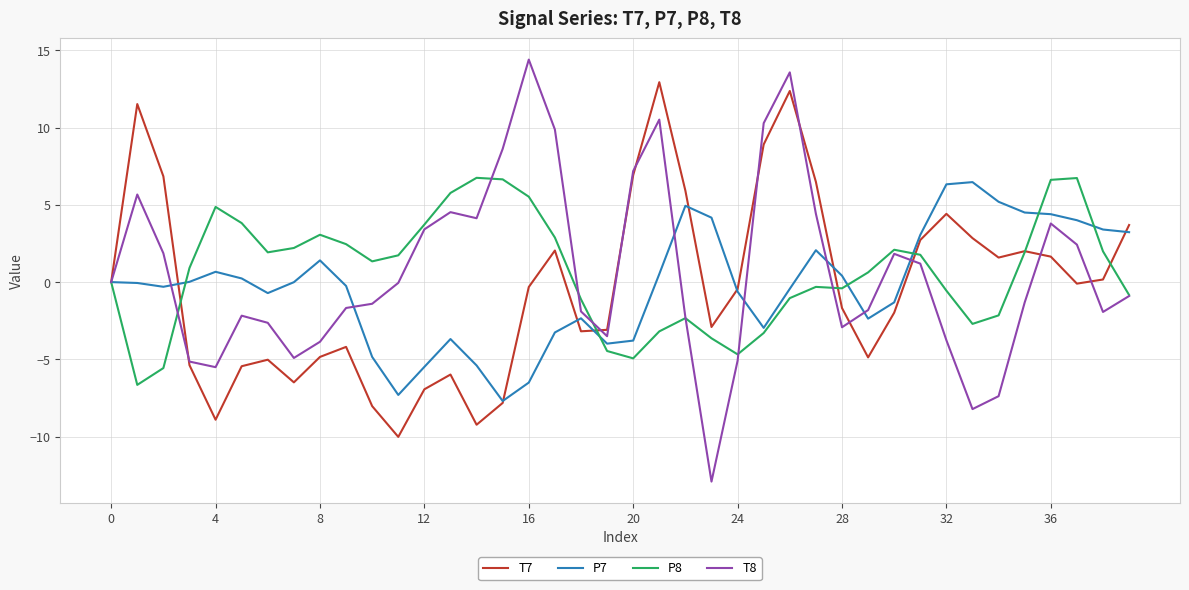

What is the greatest value displayed?

14.4